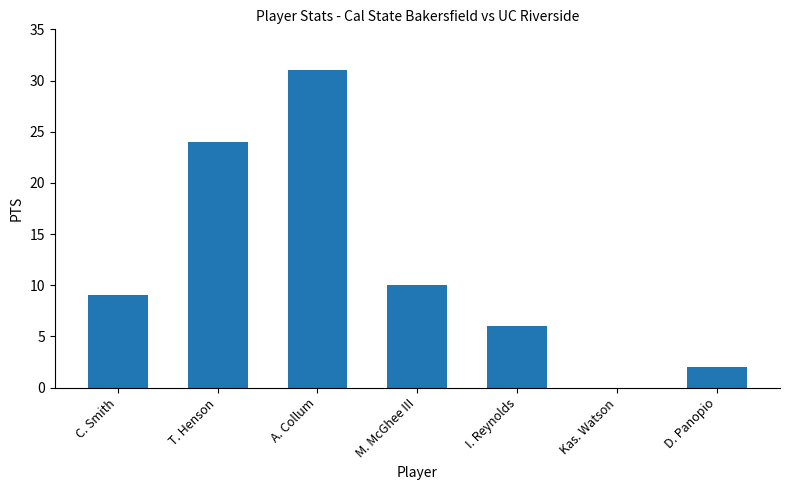

What is the sum of all values?

82